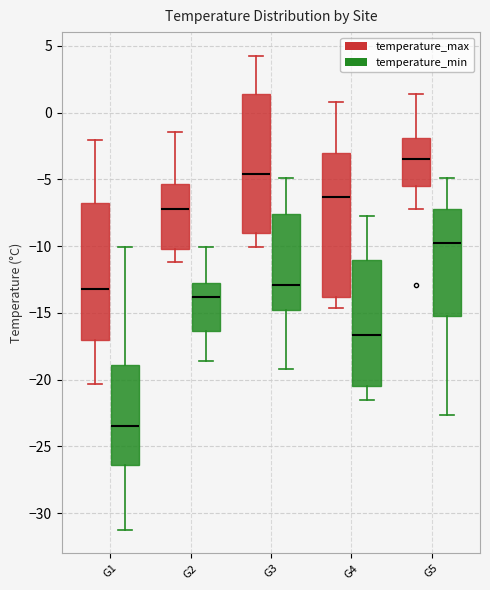

Where is the lower edge of the box for G4 (temperature_min) on the y-axis? The values are not printed on the chart, so give them approximately, as read against the axis.

-20.5